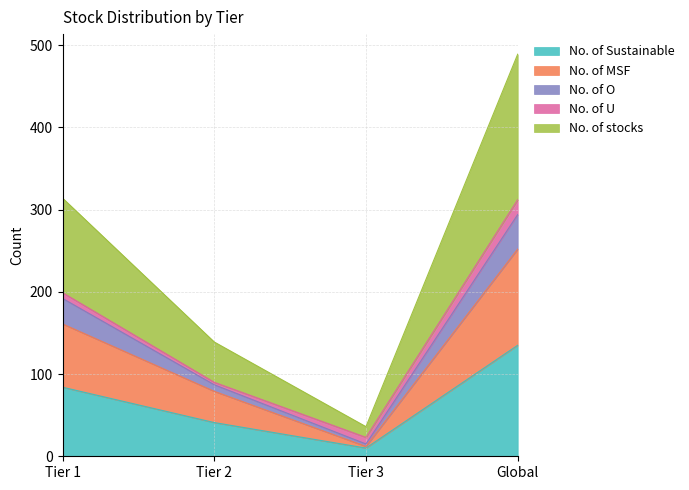

At which category is the sum across all series the highest?

Global